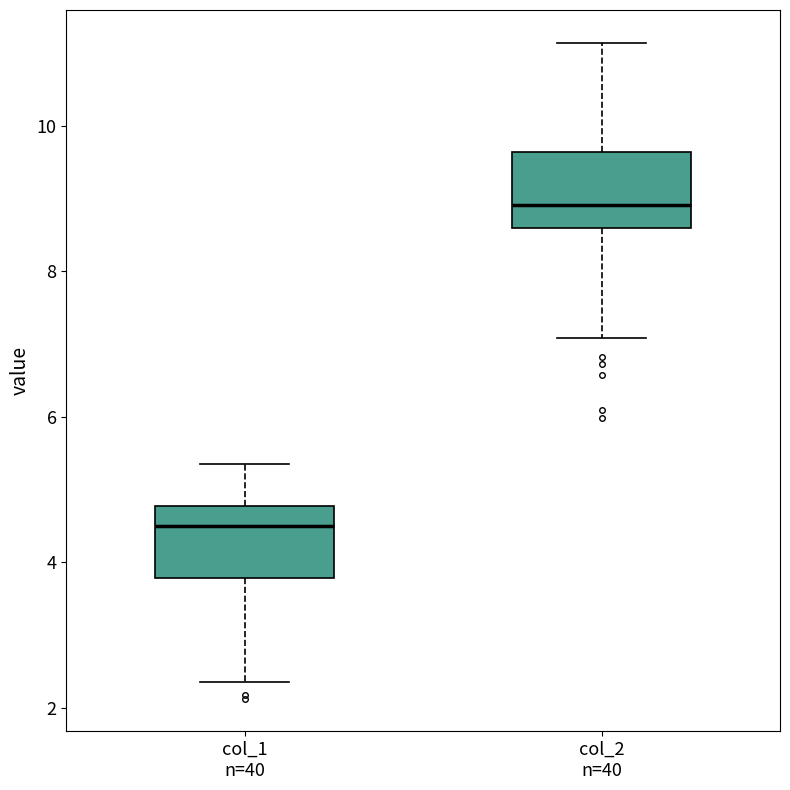

Reading left to right, transcribe this box plot: for each box, give where its median line is, the range the box spans, and where its two whiskers end, as read against the y-axis. The values are not printed on the chart, so give them approximately, as read against the axis.

col_1 n=40: median 4.4, box 3.8 to 4.8, whiskers 2.4 to 5.4
col_2 n=40: median 9.0, box 8.6 to 9.6, whiskers 7.0 to 11.2